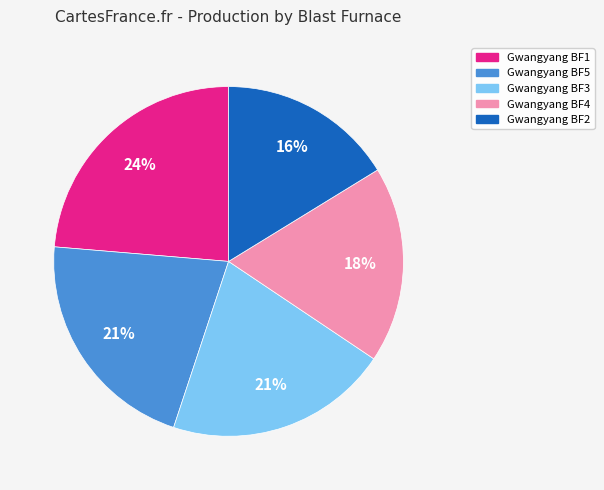

Is Gwangyang BF2 the majority of the pie?

No